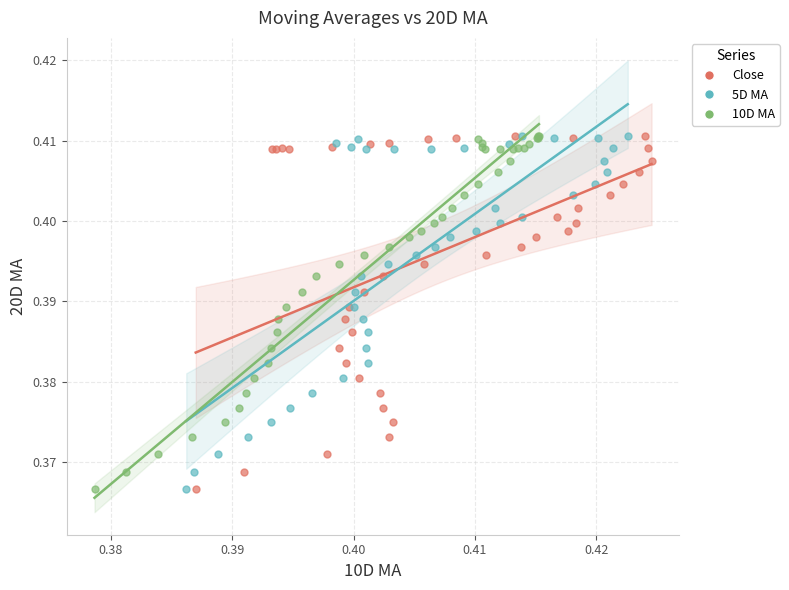

What are all the series names shown in the legend?

Close, 5D MA, 10D MA